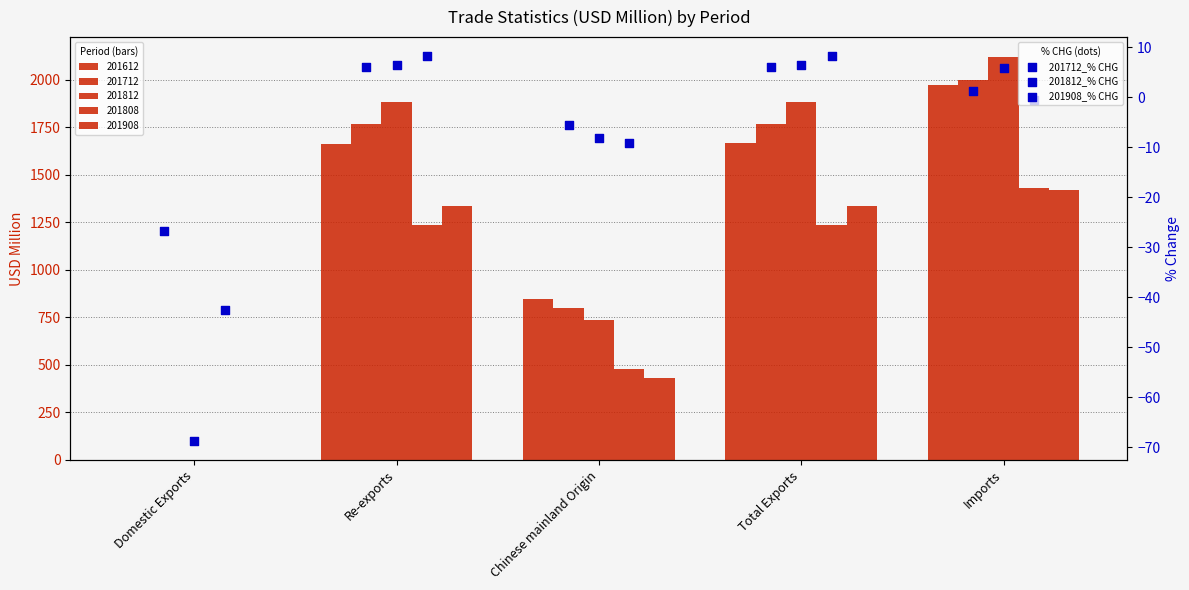

Which series reaches the maximum Y coordinate?

201908_% CHG